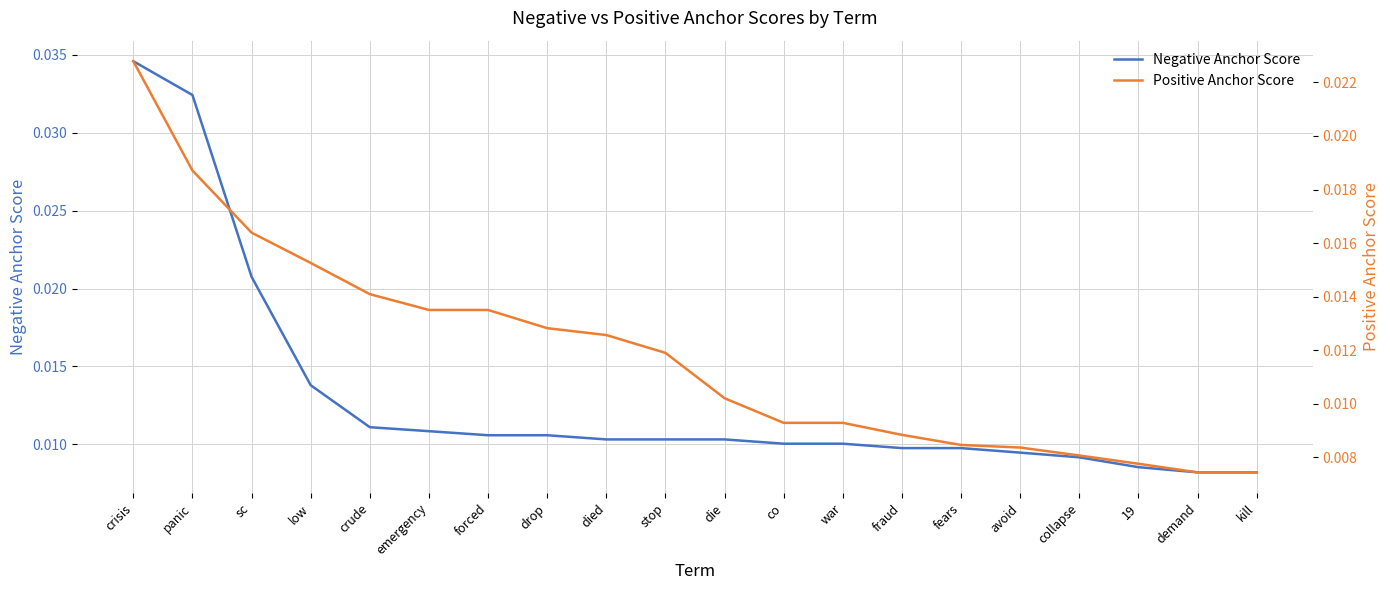

Which series has the widest spread of values?

Negative Anchor Score